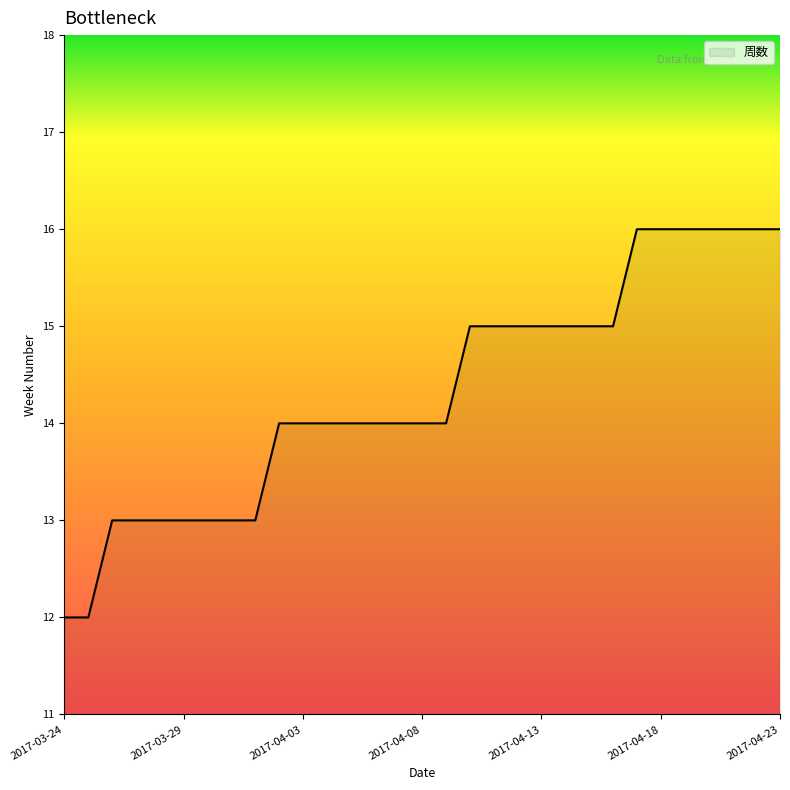

What is the maximum value shown in the chart?

16